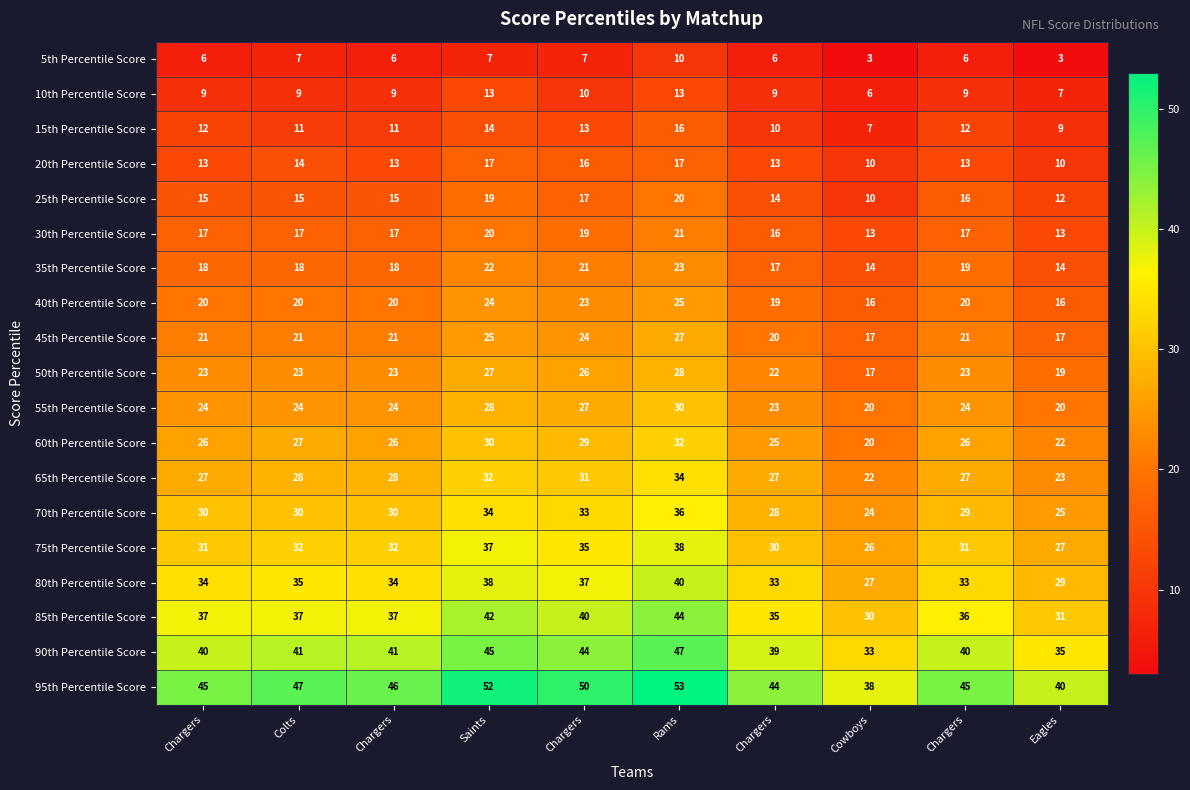

How many distinct data groups are displayed?

19